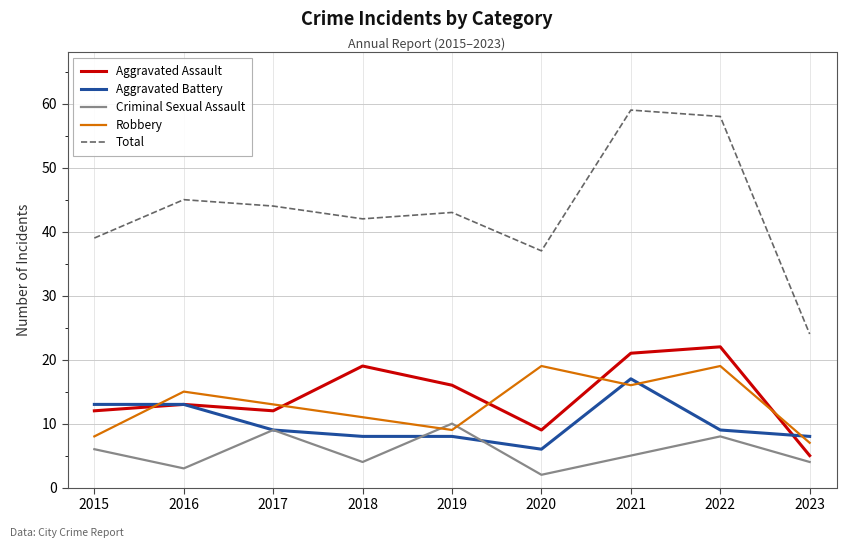

Does the chart display data point markers on the line(s)?

No